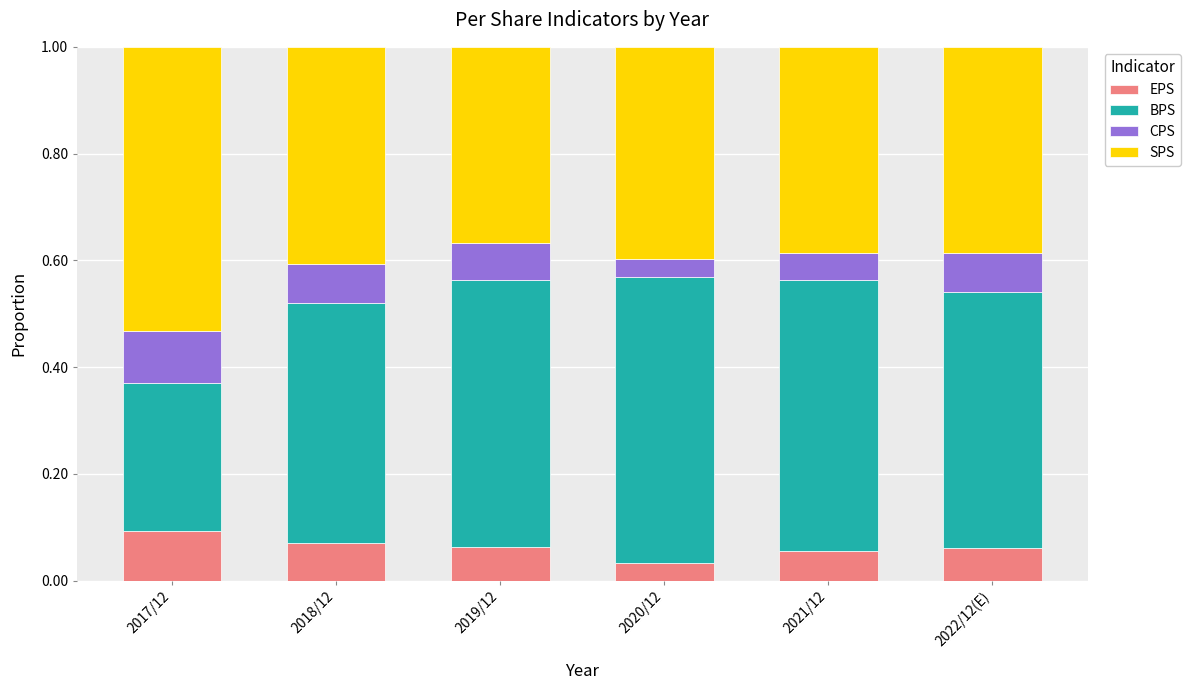

What is the total value across all series at 2019/12?

1.0